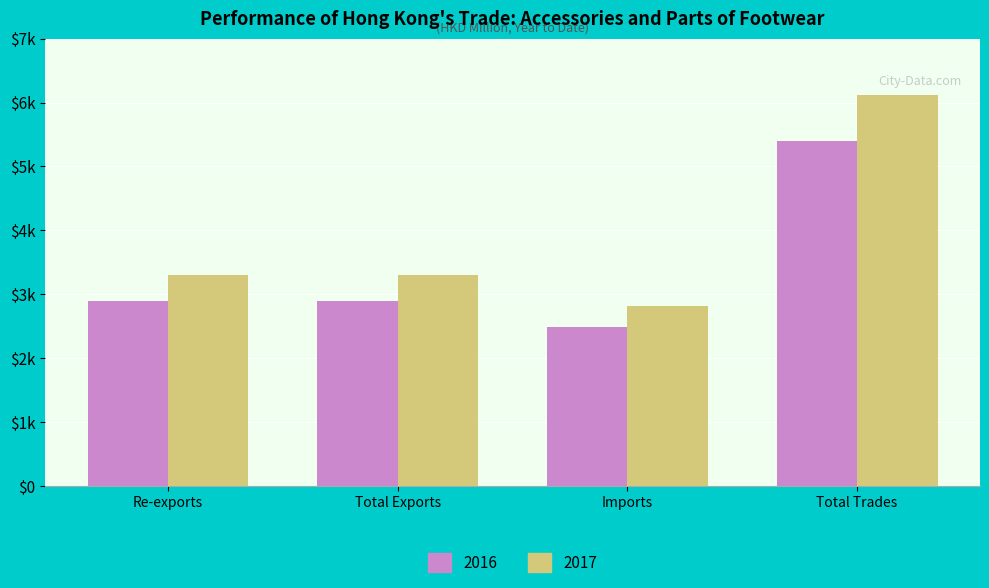

At which label does 2017 reach its peak?

Total Trades